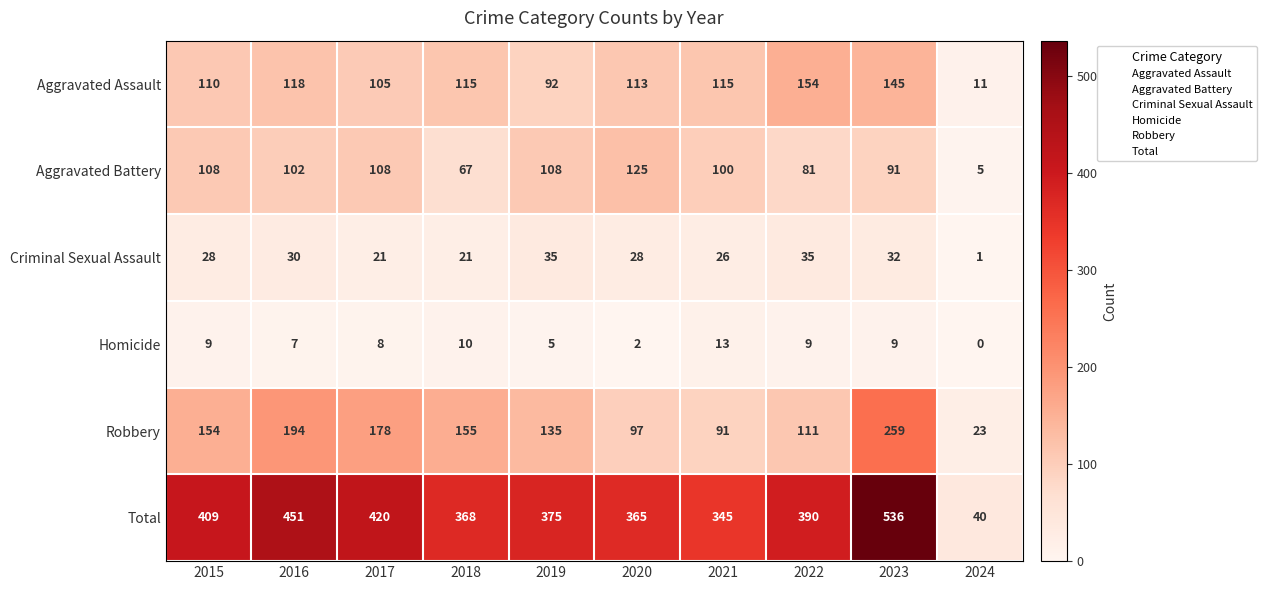

At which category does the chart reach its peak across all series?

2023